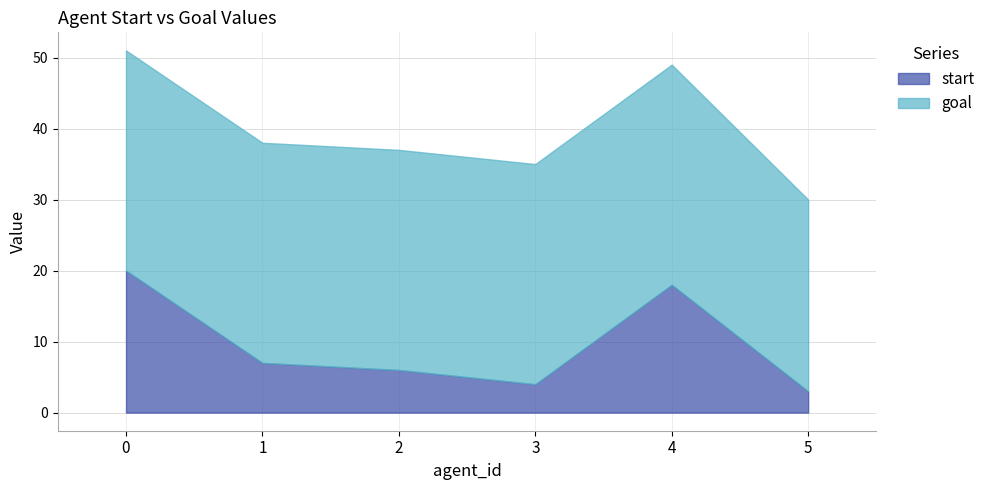

What is the difference between the maximum and minimum values in the start series?

17